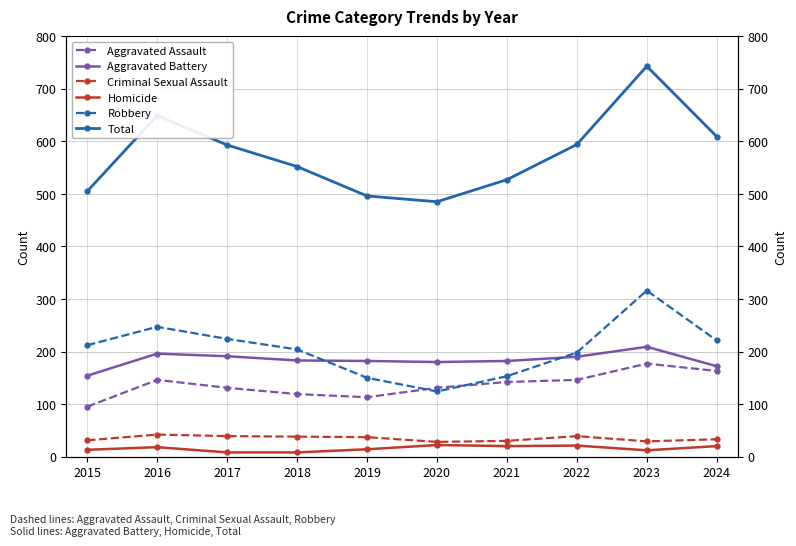

Which series has the largest range (max minus min)?

Total